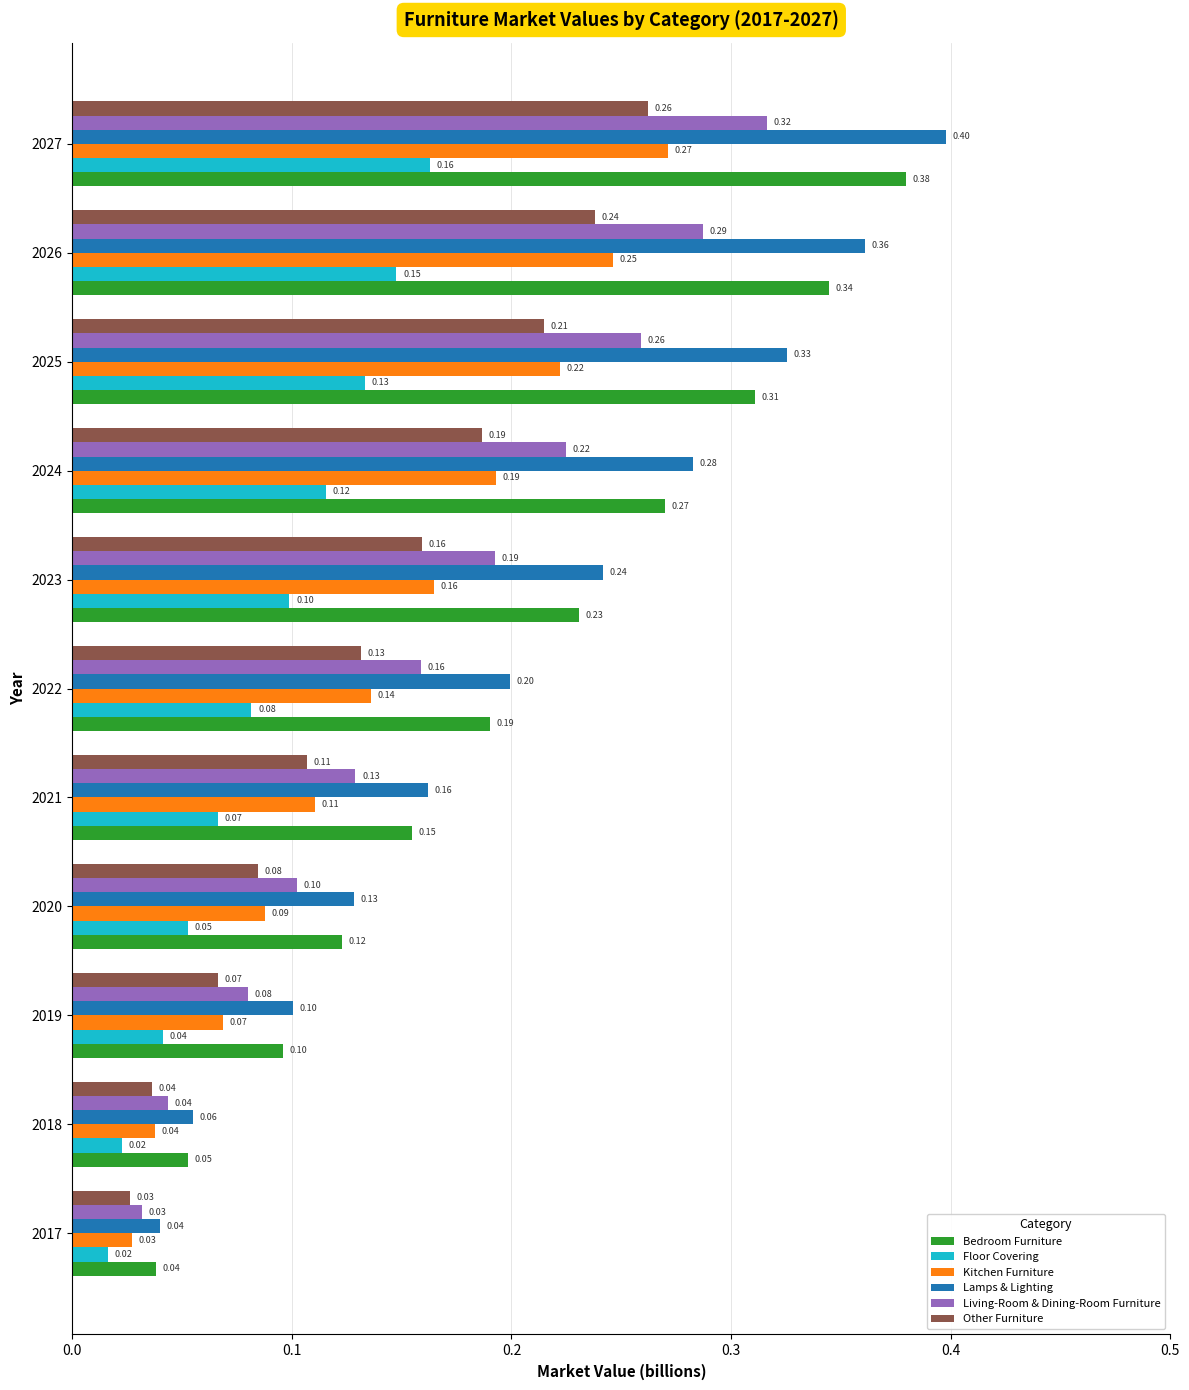

Between 2019 and 2022, which series saw the biggest shift?

Lamps & Lighting